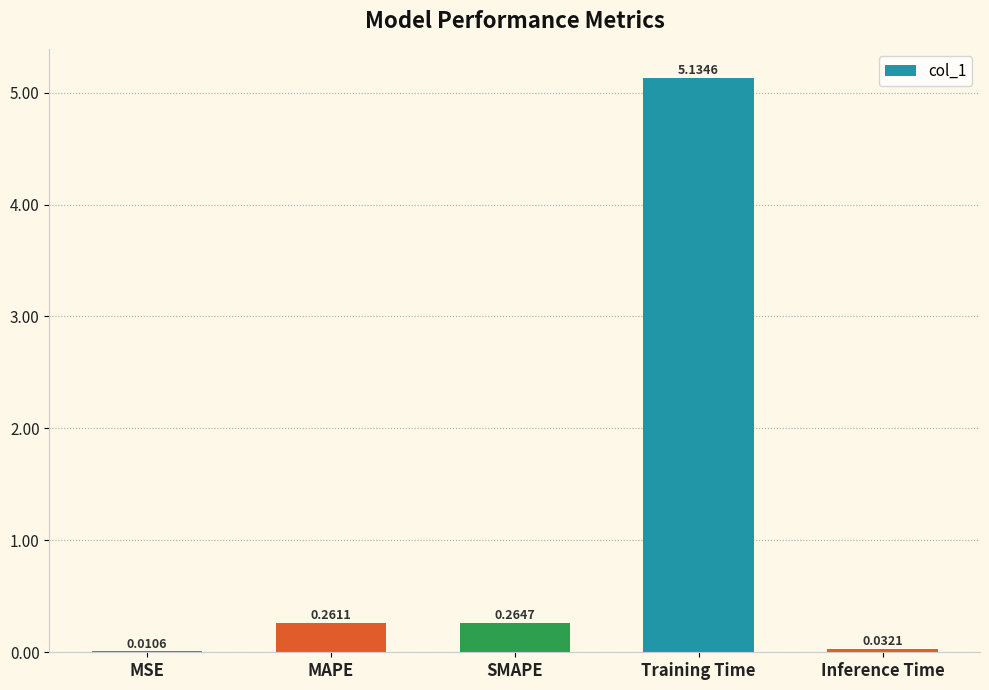

What is the sum of all values?

5.7